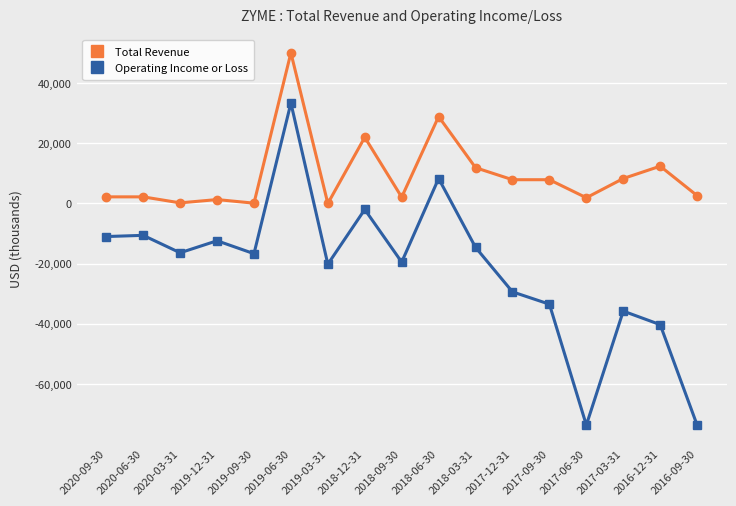

What is the difference between the maximum and minimum values in the Total Revenue series?

50100